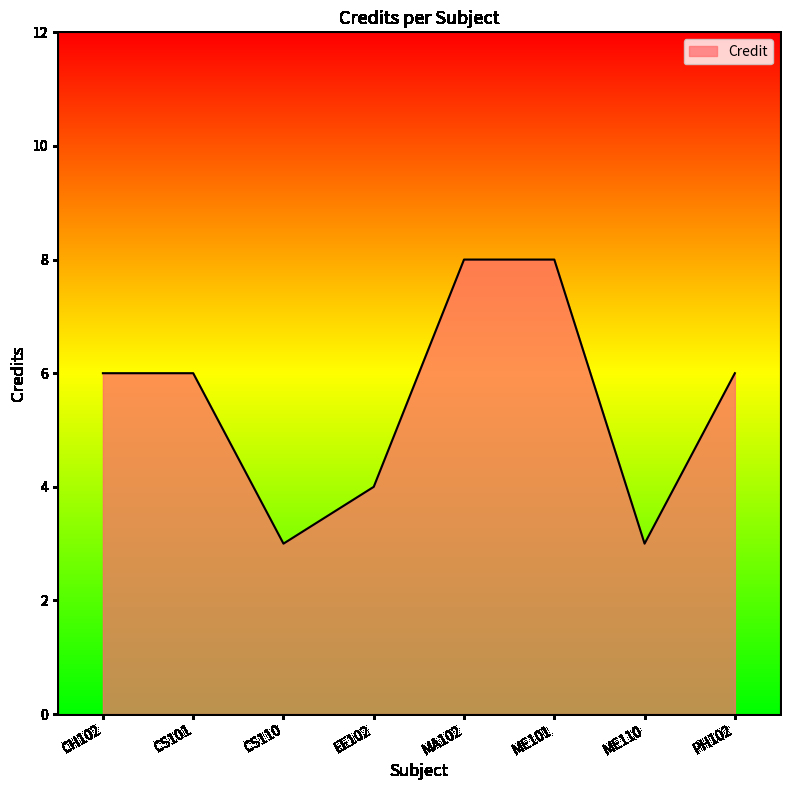

True or false: the data has more than 2 interior local peaks.

False